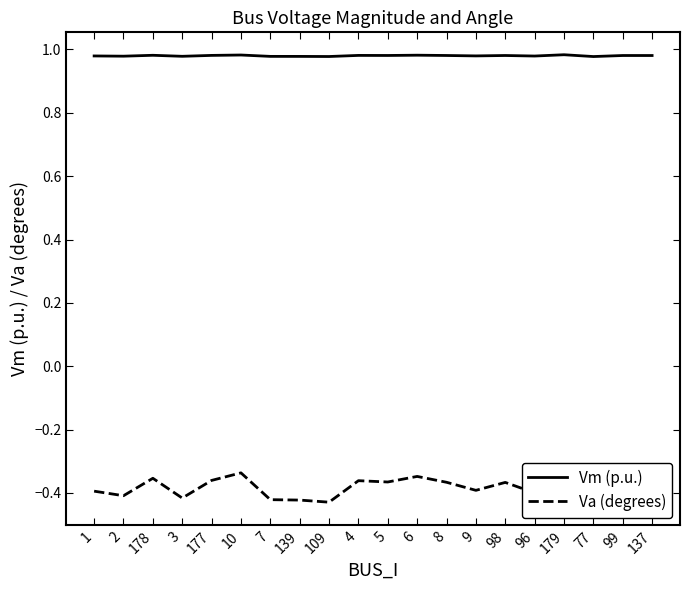

What is the spread (max minus min) of values at 6?

1.3